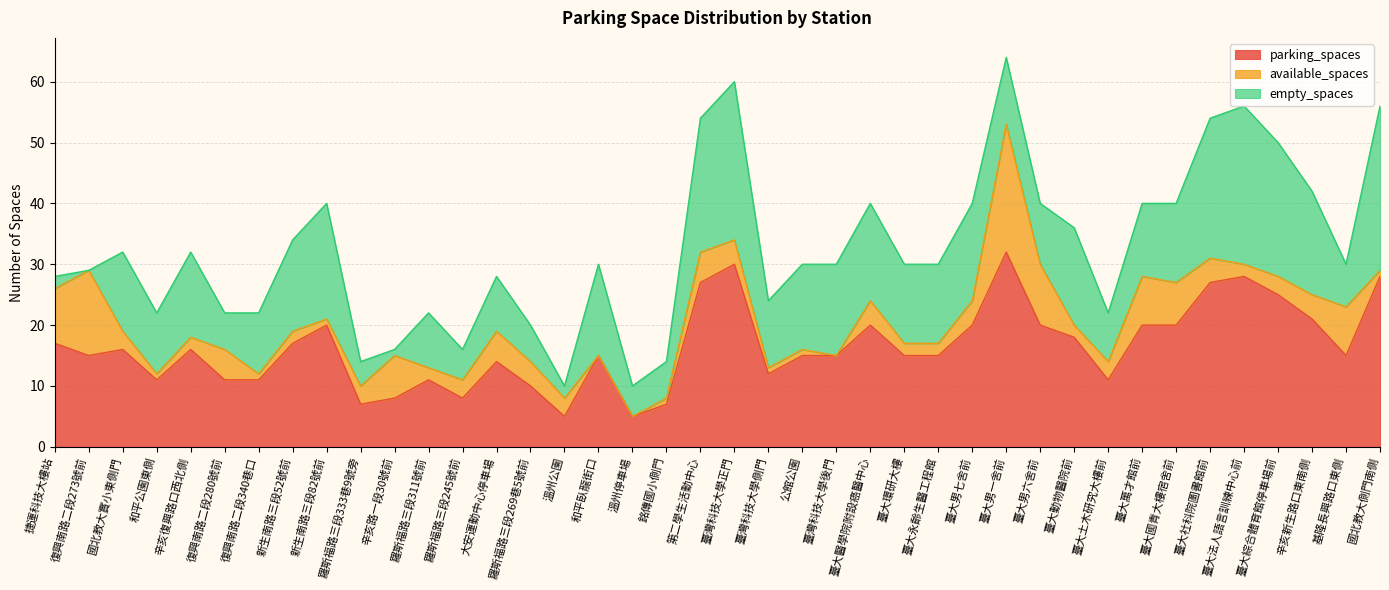

Rank the series by their average value, from highest to lowest.

parking_spaces, empty_spaces, available_spaces